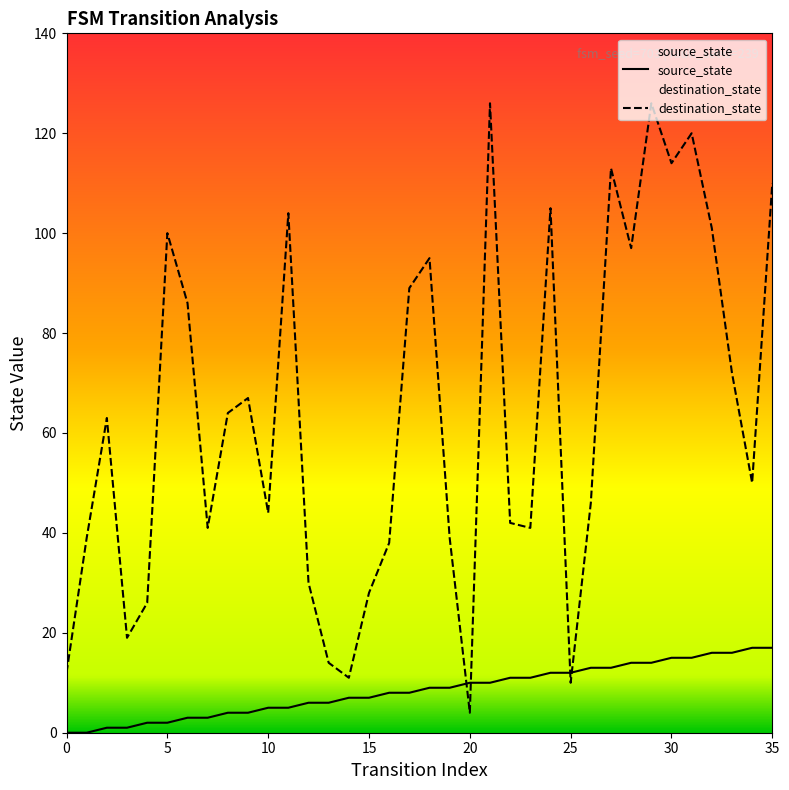

How many intersections are there between source_state and destination_state?

4